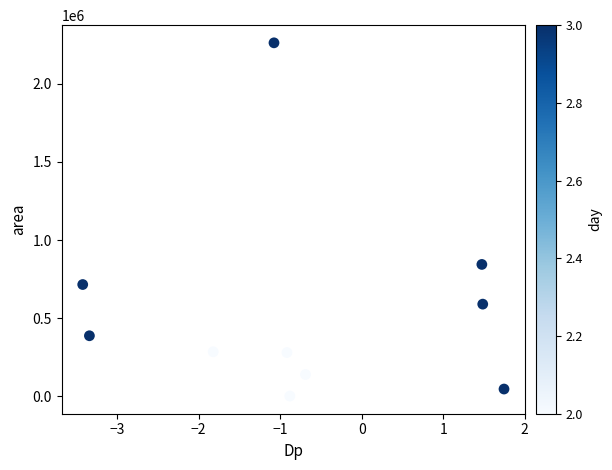

What is the range of Y values (max minus min)?

2262500